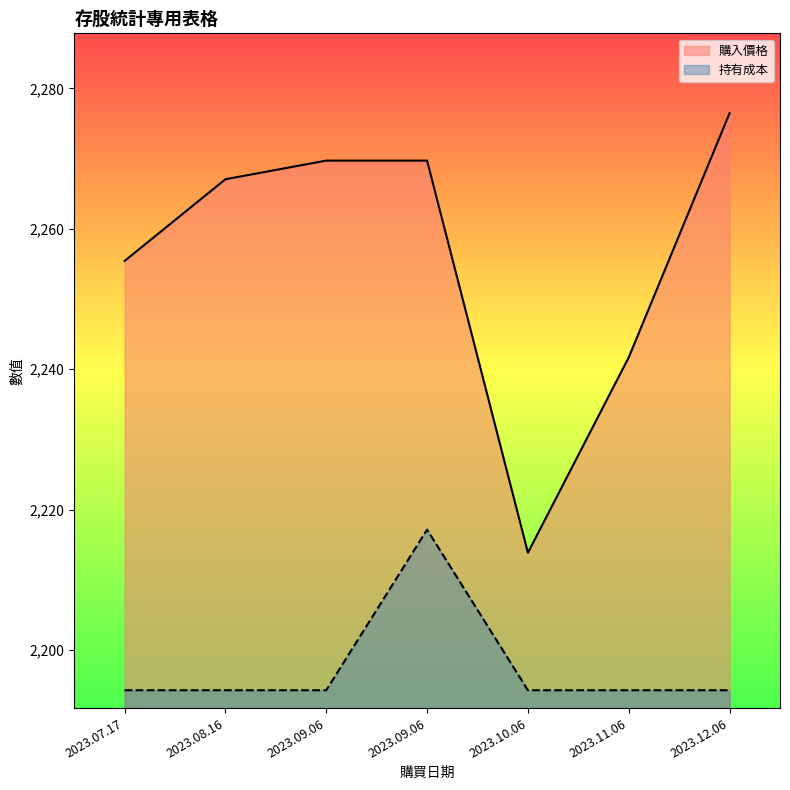

Does the chart display data point markers on the line(s)?

No